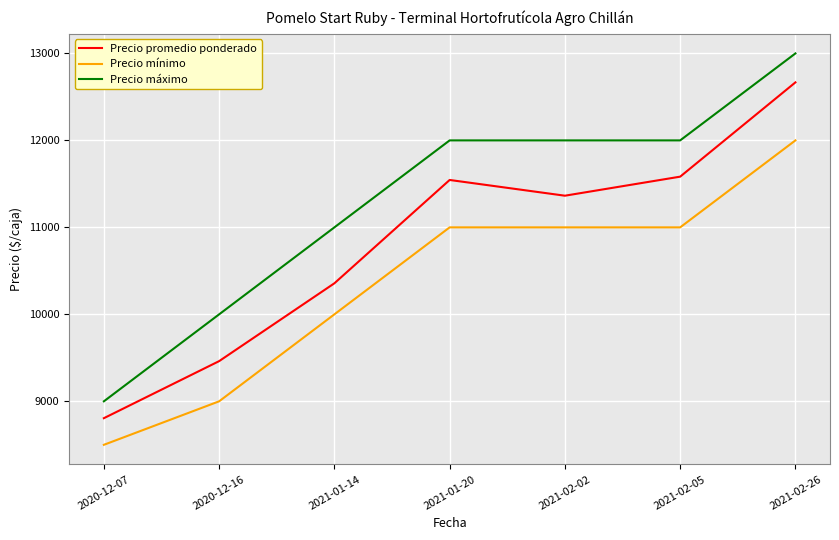

What is the difference between the highest and lowest values at 2020-12-16?

1000